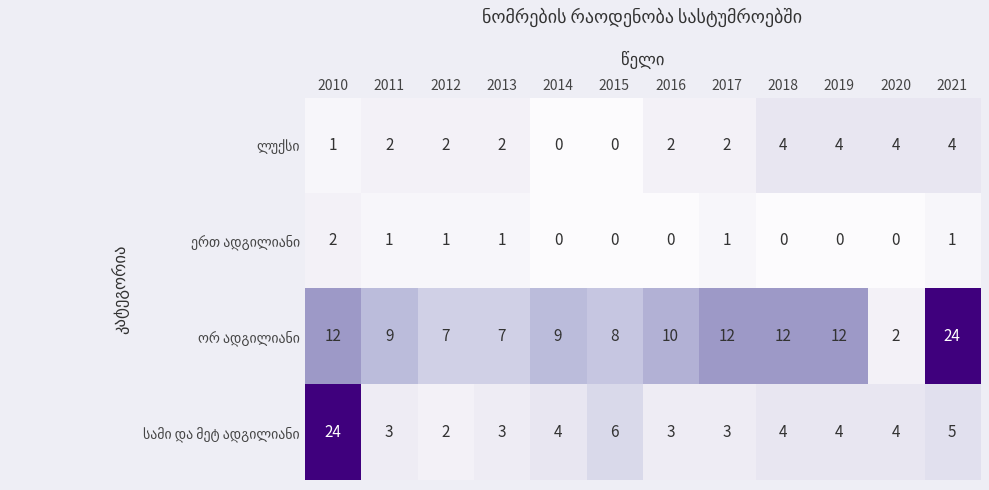

At how many categories does at least one series exceed 11?

5